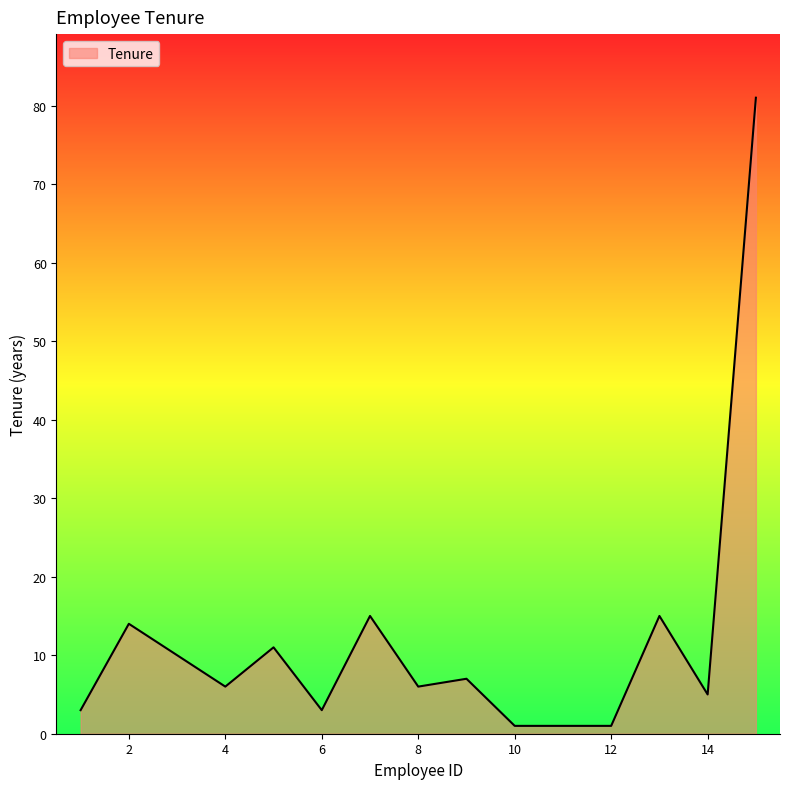

What is the maximum value shown in the chart?

81